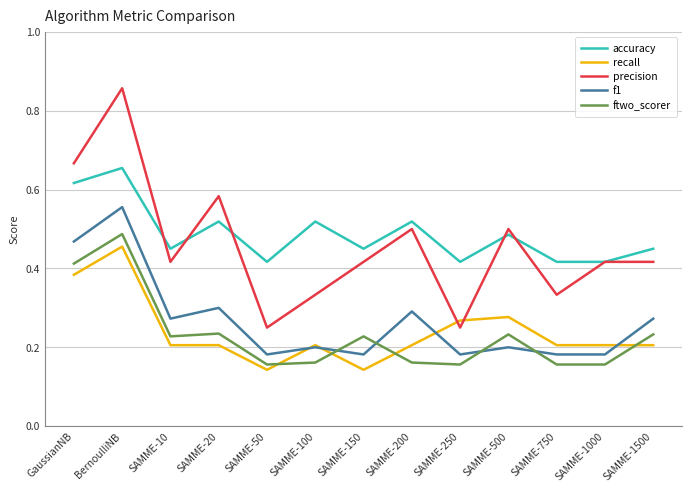

What is the total value across all series at SAMME-10?

1.6